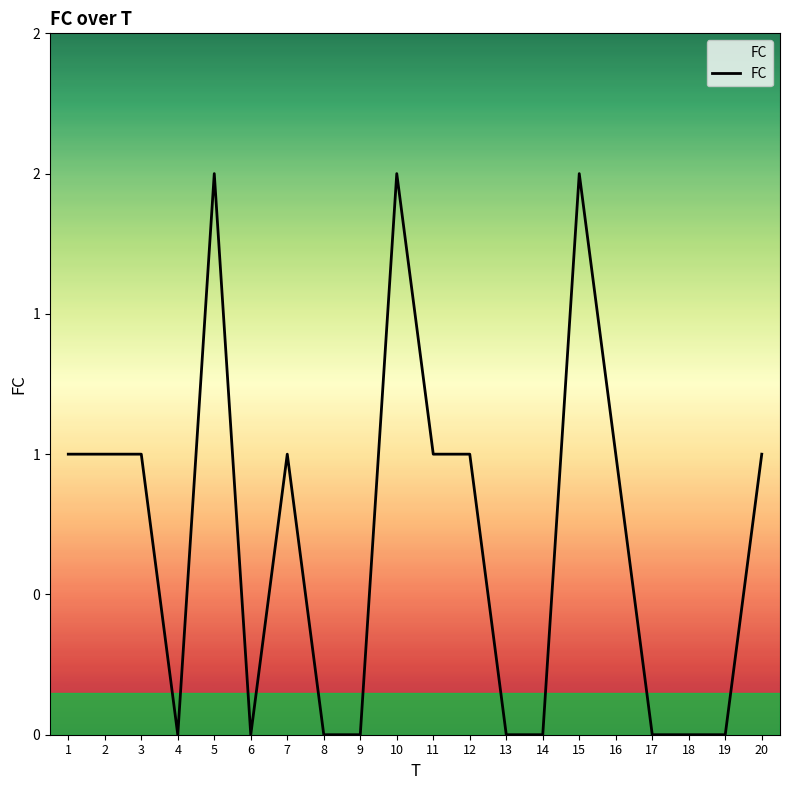

Does the chart display data point markers on the line(s)?

No